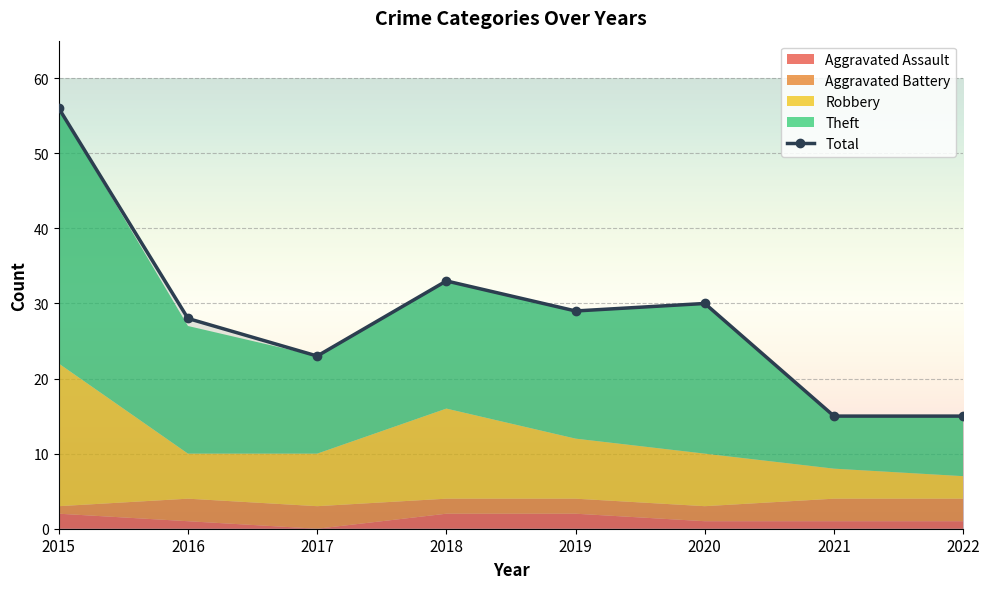

What is the smallest value displayed?

15